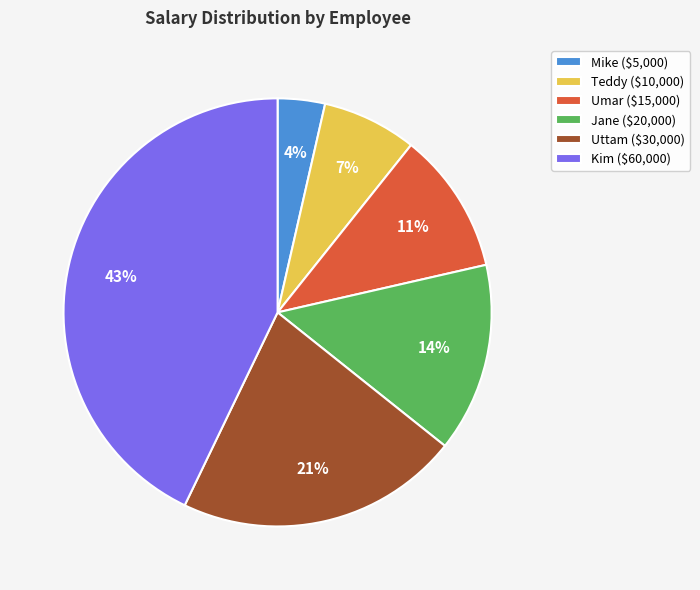

To the nearest percent, what percentage of the pie is Umar ($15,000)?

11%